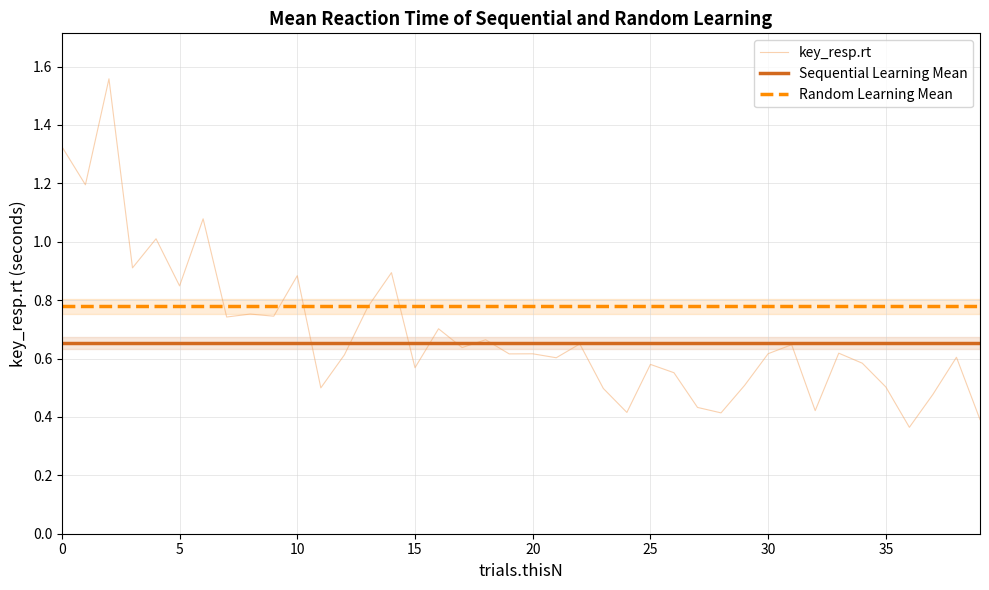

True or false: Sequential Learning Mean and key_resp.rt intersect in this chart.

True